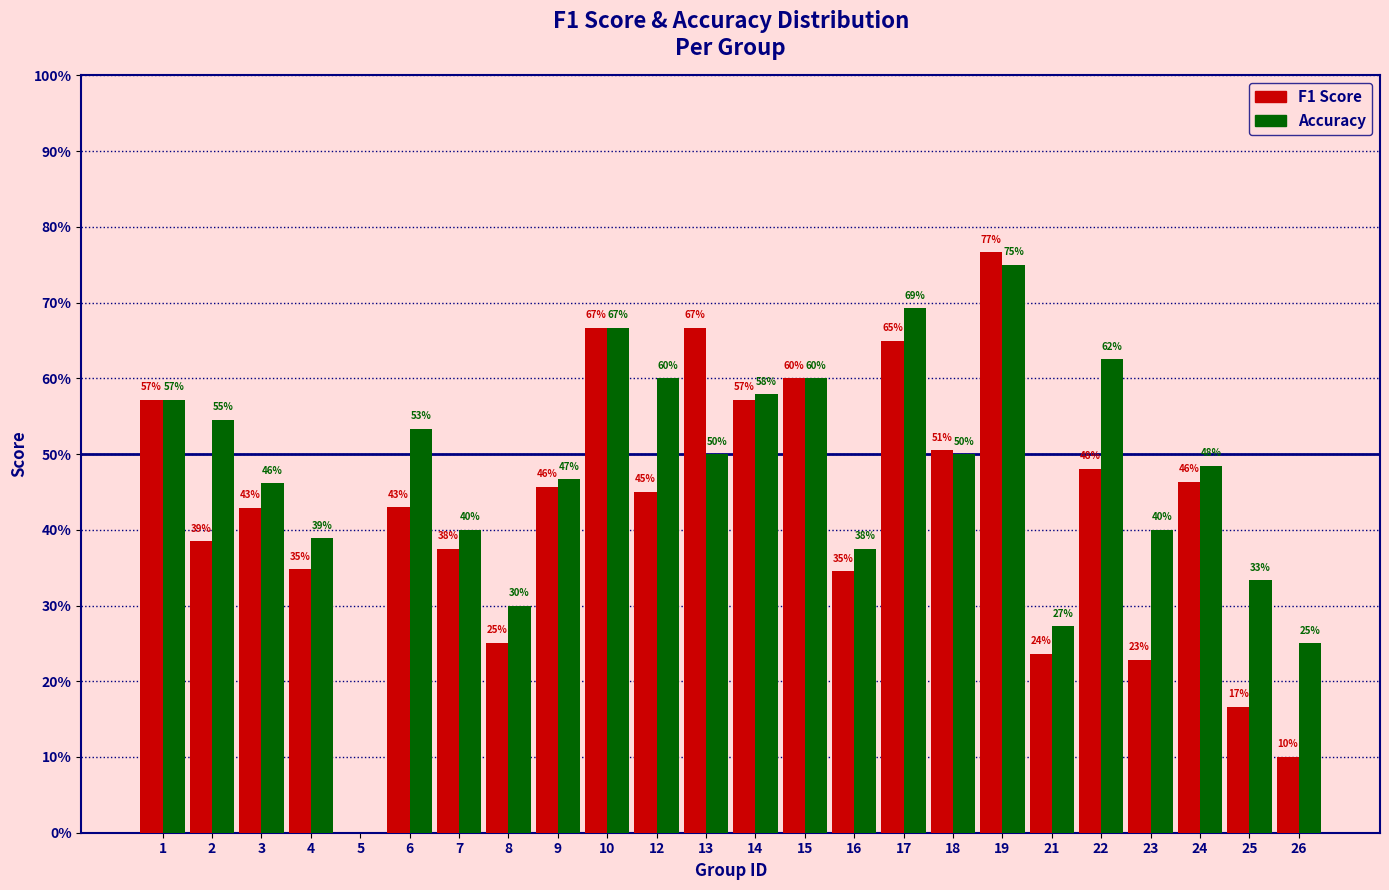

Does the chart contain stacked bars?

No